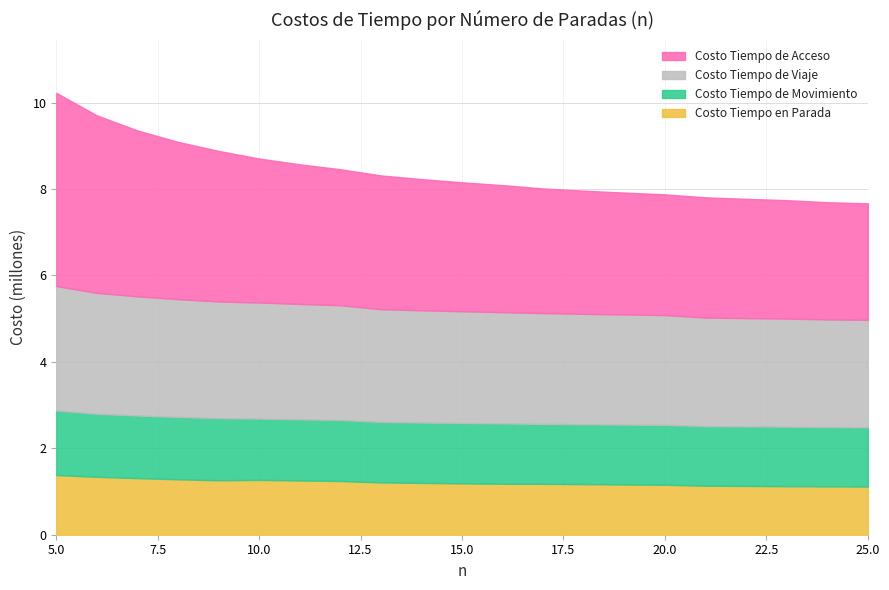

Rank the categories by Costo Tiempo de Acceso value from lowest to highest.

25, 24, 23, 22, 21, 20, 19, 18, 17, 16, 15, 14, 13, 12, 11, 10, 9, 8, 7, 6, 5